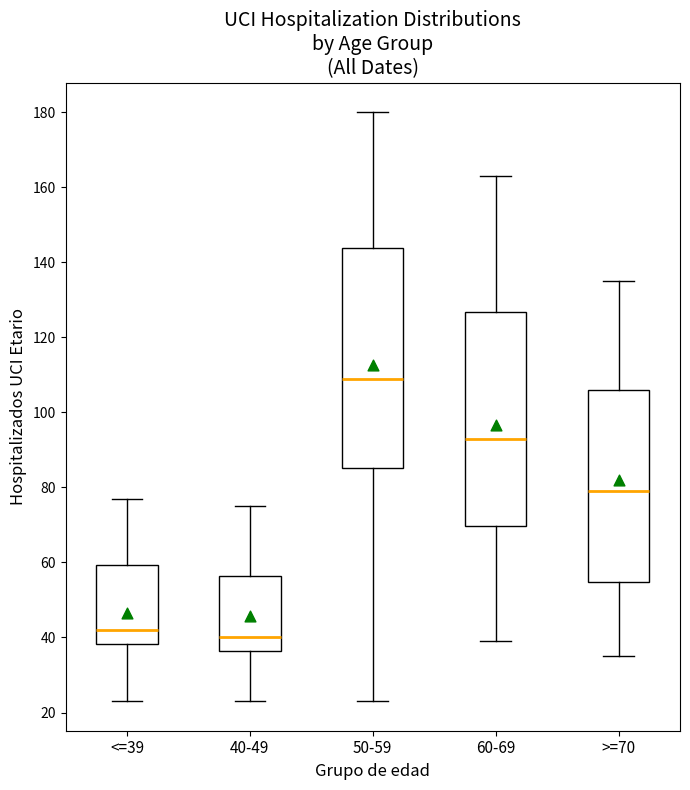

Reading left to right, read every box against the y-axis: the position of its median line, the range the box covers, and the ends of its whiskers. The values are not printed on the chart, so give them approximately, as read against the axis.

<=39: median 42, box 38 to 60, whiskers 24 to 78
40-49: median 40, box 36 to 56, whiskers 24 to 76
50-59: median 110, box 86 to 144, whiskers 24 to 180
60-69: median 94, box 70 to 126, whiskers 40 to 164
>=70: median 80, box 54 to 106, whiskers 36 to 136